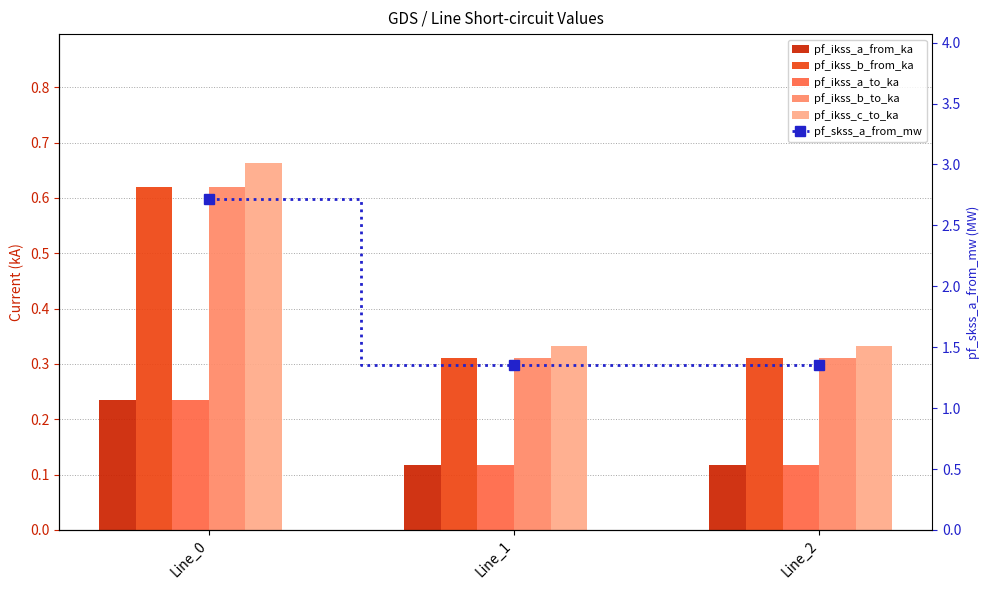

Which series has the largest total across all categories?

pf_skss_a_from_mw